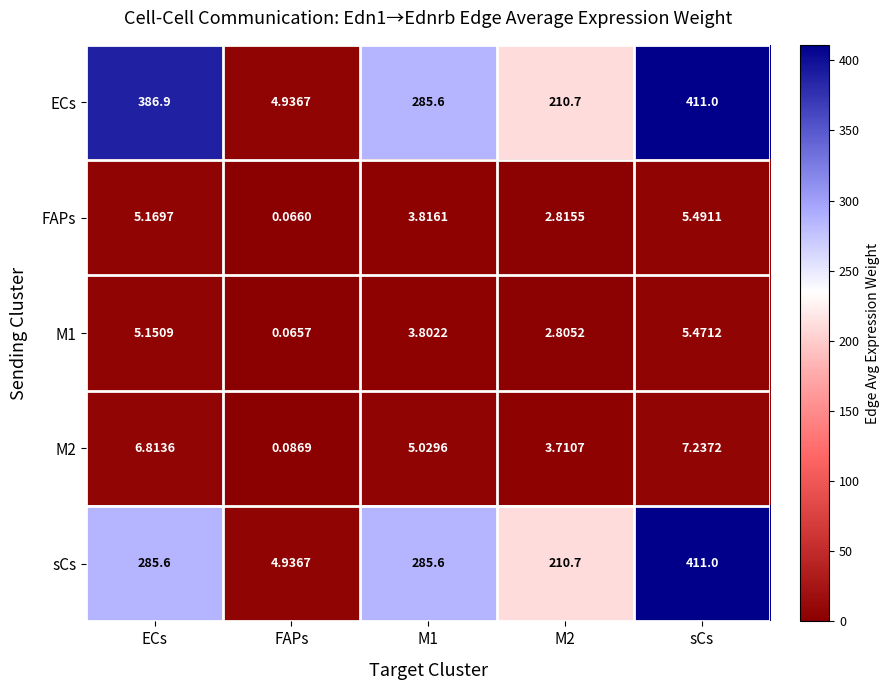

Which category has the highest value in the ECs series?

sCs